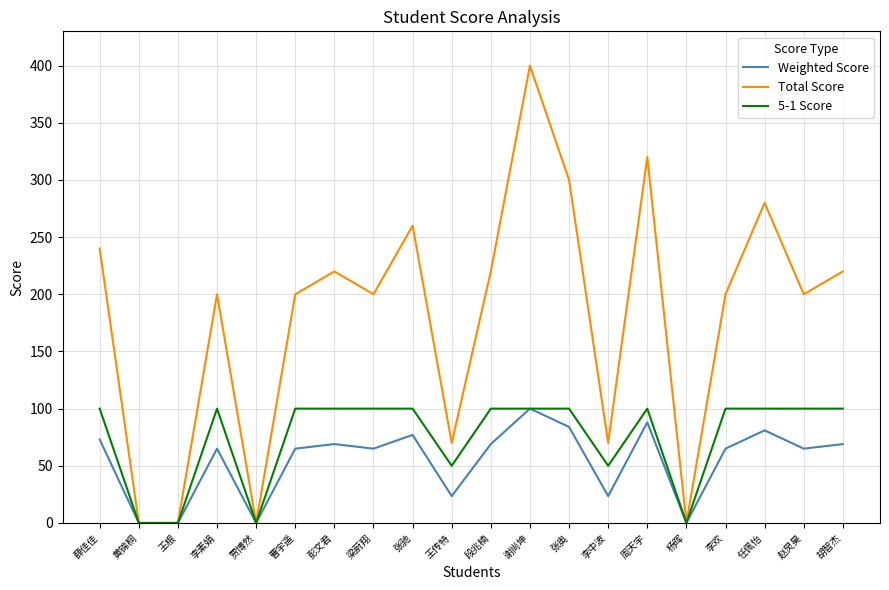

Between 段兆楠 and 李中波, which series saw the biggest shift?

Total Score